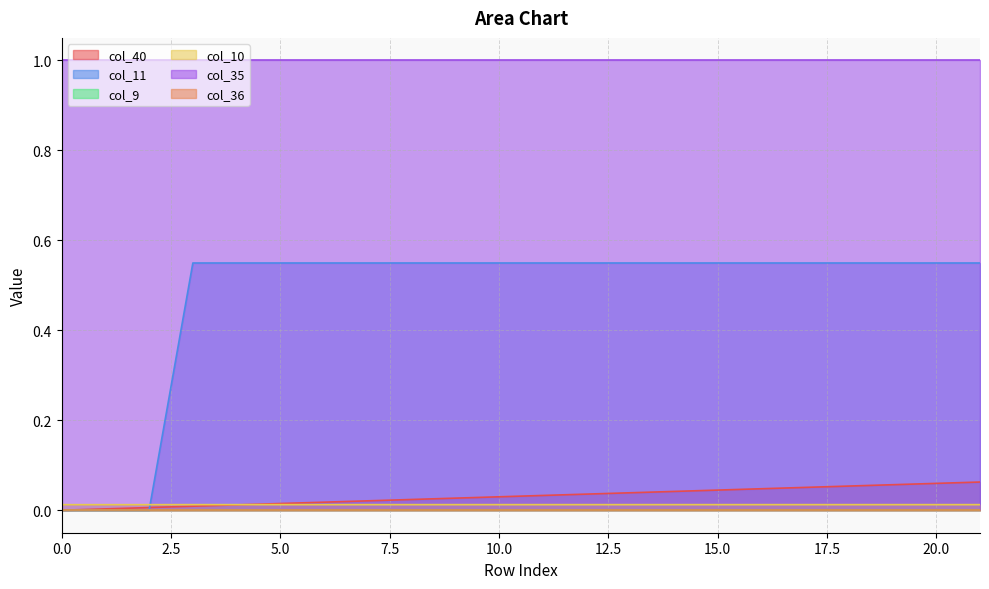

Does the chart have visible grid lines?

Yes